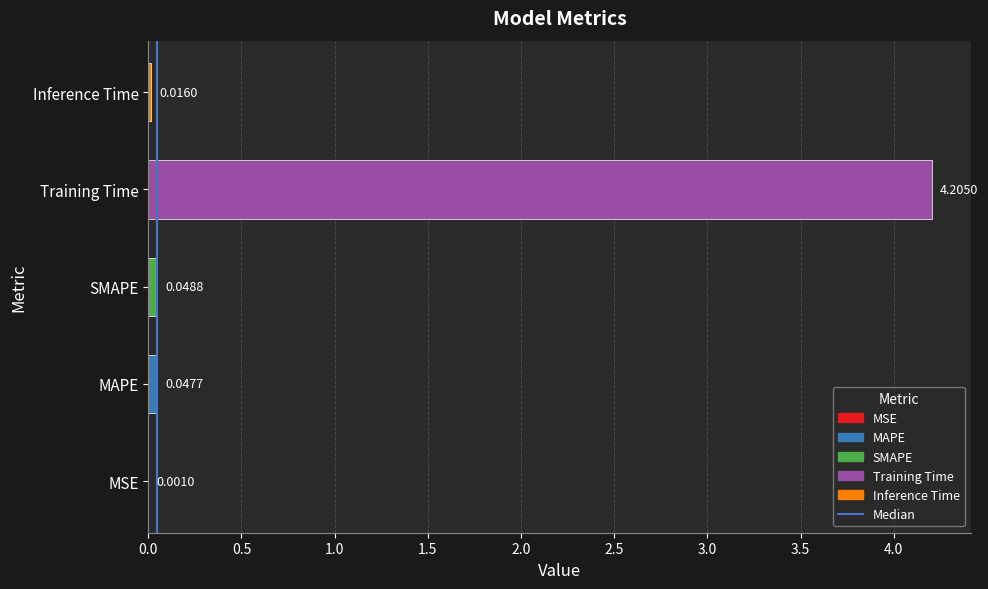

Which label corresponds to the largest value in the chart?

Training Time